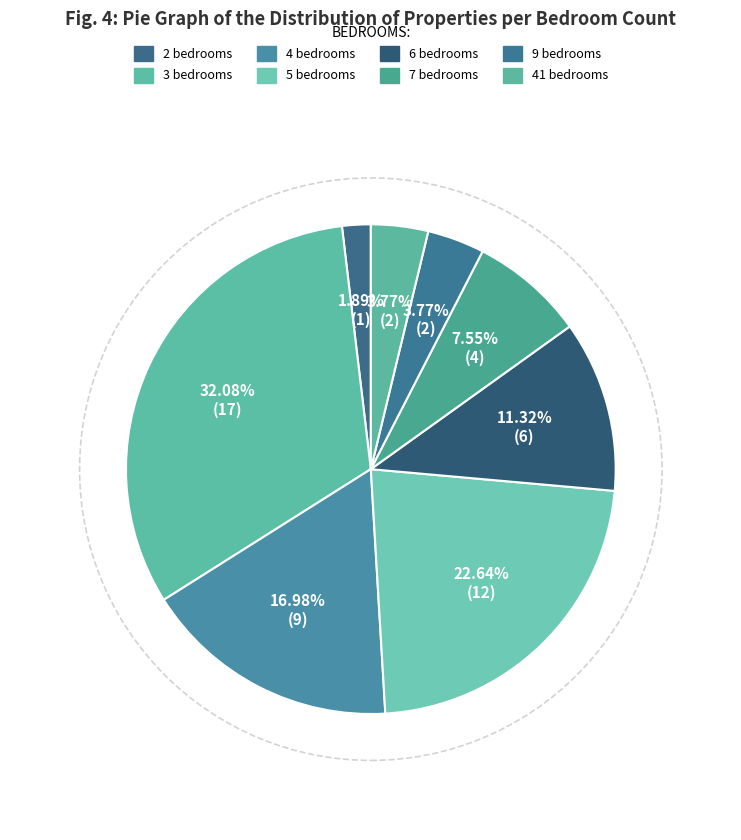

The 7 bedrooms slice represents 16% of the pie. True or false?

False